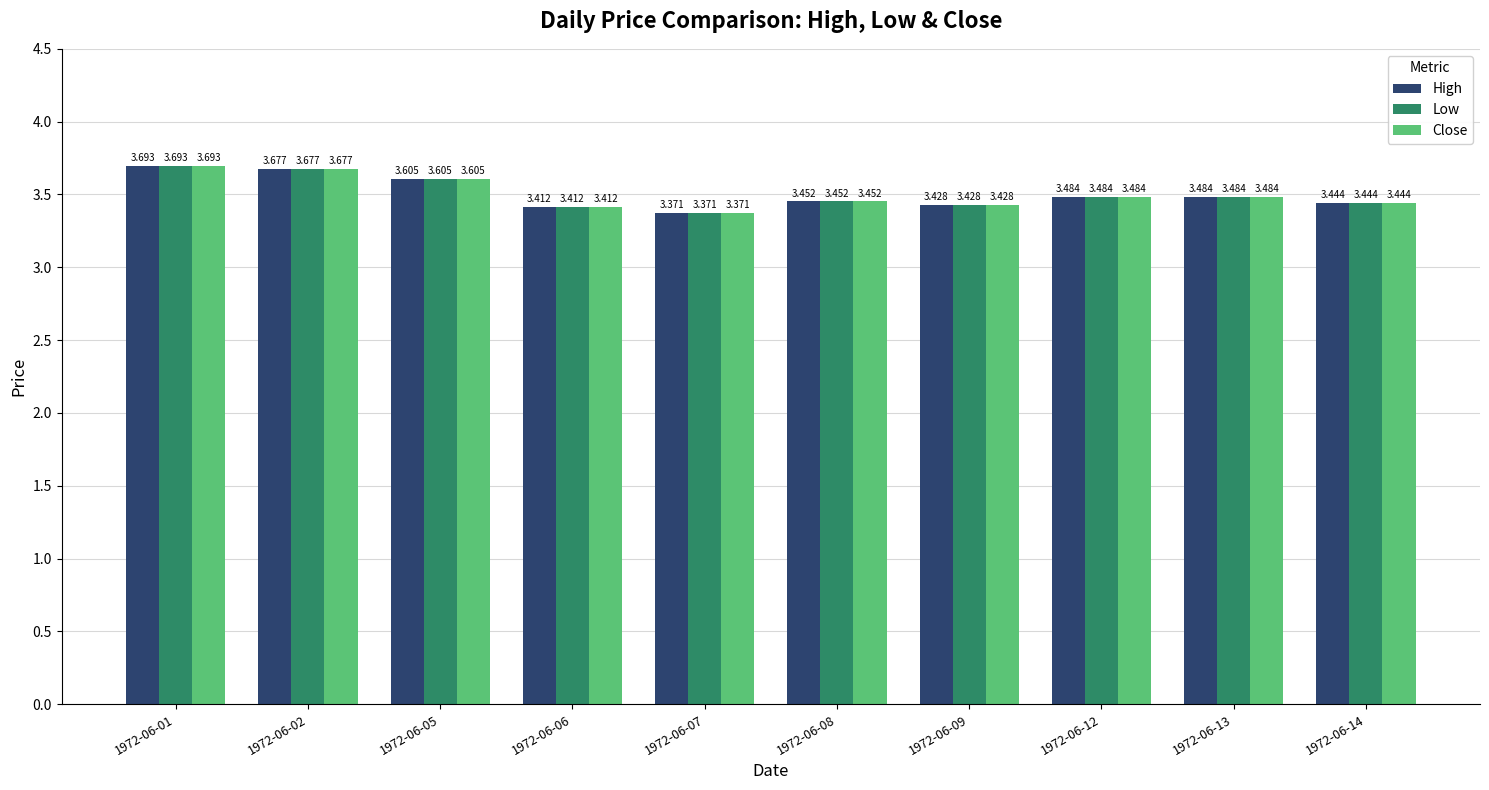

What is the value of the Low bar at the 4th from the left?

3.4